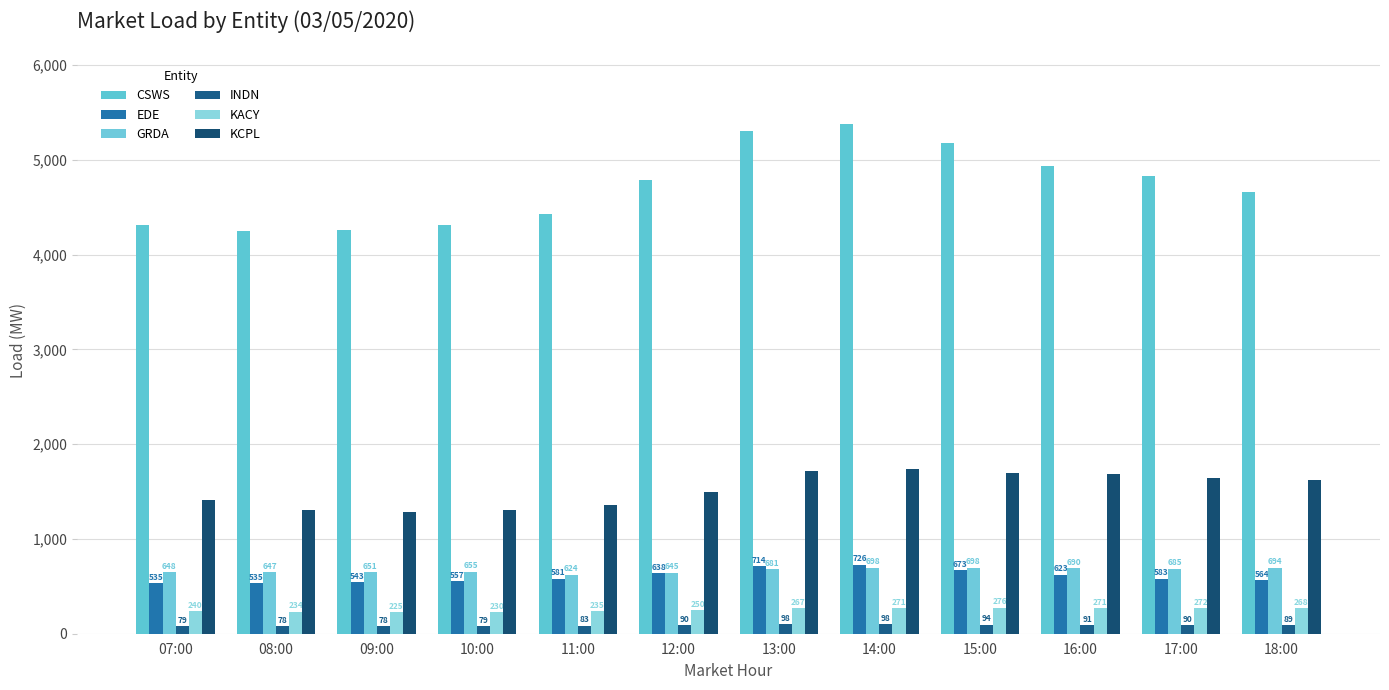

Rank the categories by KACY value from lowest to highest.

09:00, 10:00, 08:00, 11:00, 07:00, 12:00, 13:00, 18:00, 16:00, 14:00, 17:00, 15:00